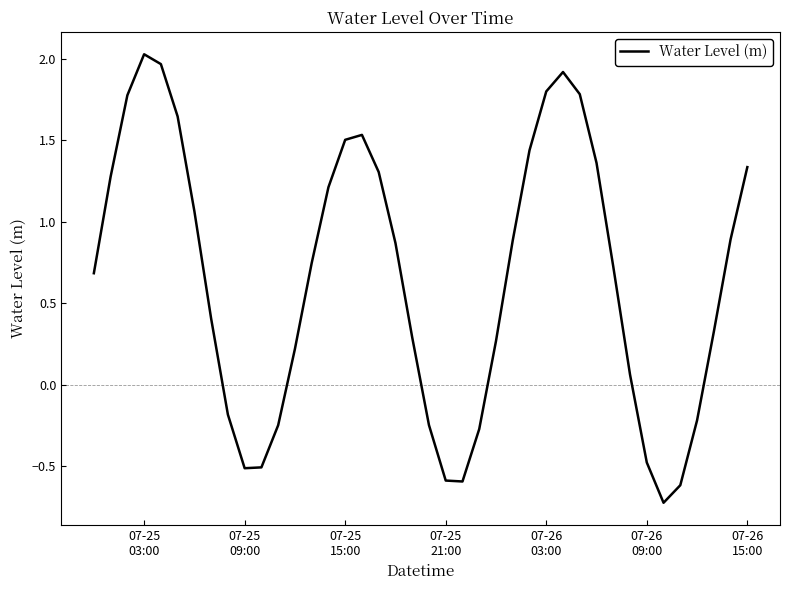

How many values are below 0?

12